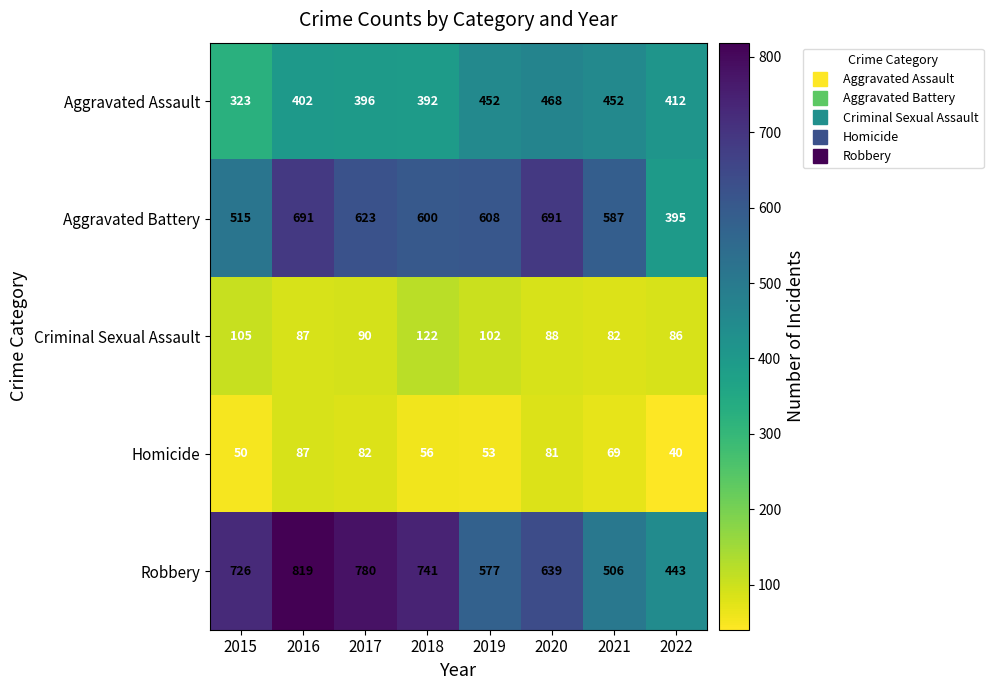

At which label is Aggravated Assault closest to 395?

2017